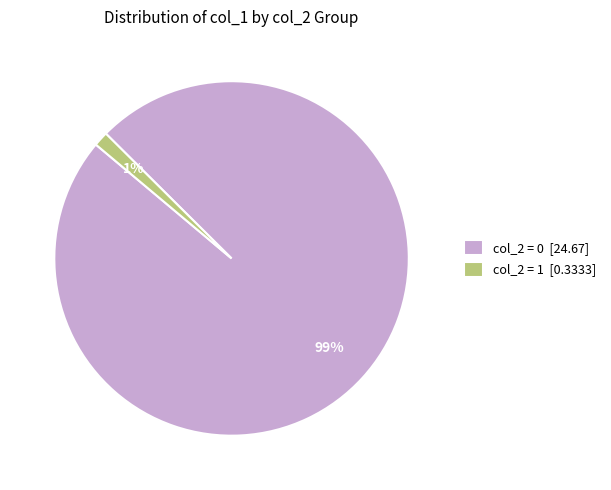

How many slices are in this pie chart?

2